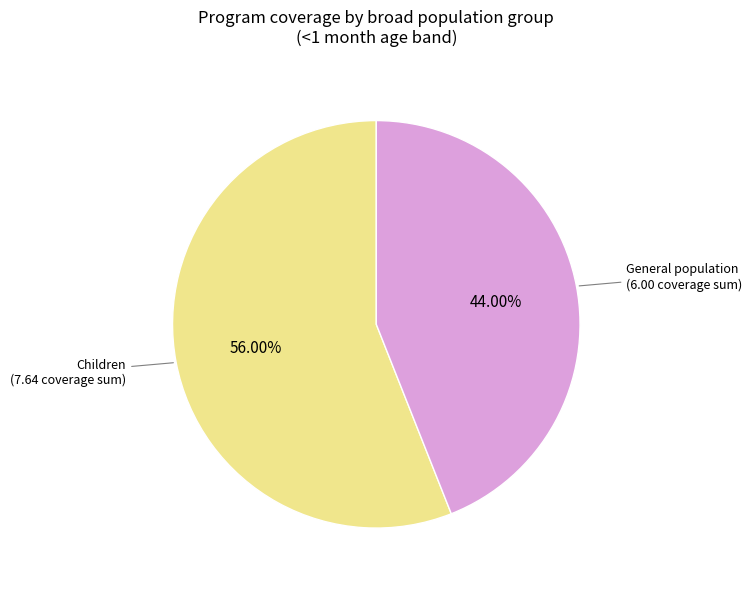

Rank the categories by value from lowest to highest.

General population, Children